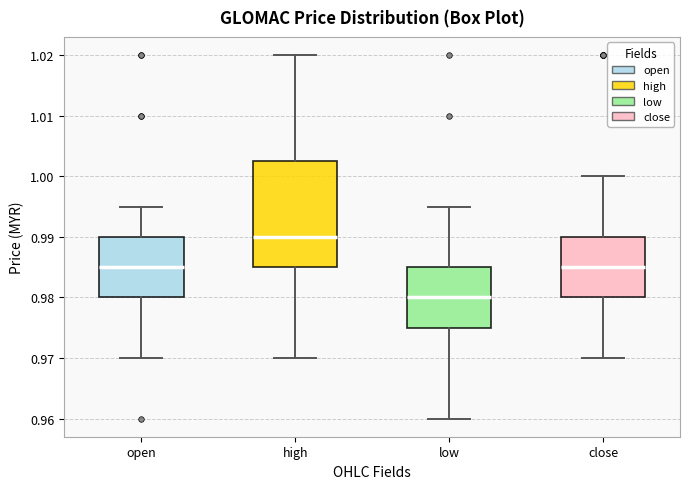

Reading left to right, read every box against the y-axis: the position of its median line, the range the box covers, and the ends of its whiskers. The values are not printed on the chart, so give them approximately, as read against the axis.

open: median 0.985, box 0.980 to 0.990, whiskers 0.970 to 0.995
high: median 0.990, box 0.985 to 1.003, whiskers 0.970 to 1.020
low: median 0.980, box 0.975 to 0.985, whiskers 0.960 to 0.995
close: median 0.985, box 0.980 to 0.990, whiskers 0.970 to 1.000